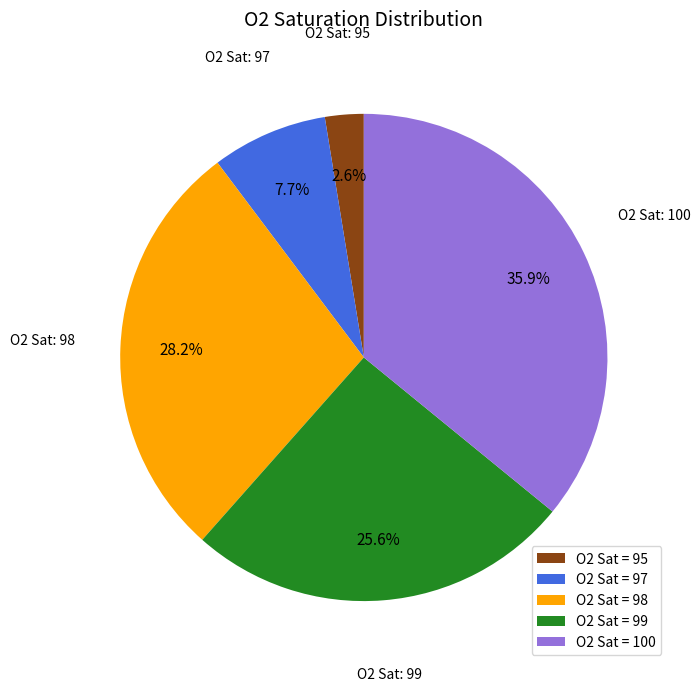

What percentage do O2 Sat = 99 and O2 Sat = 95 together represent?

28.2%